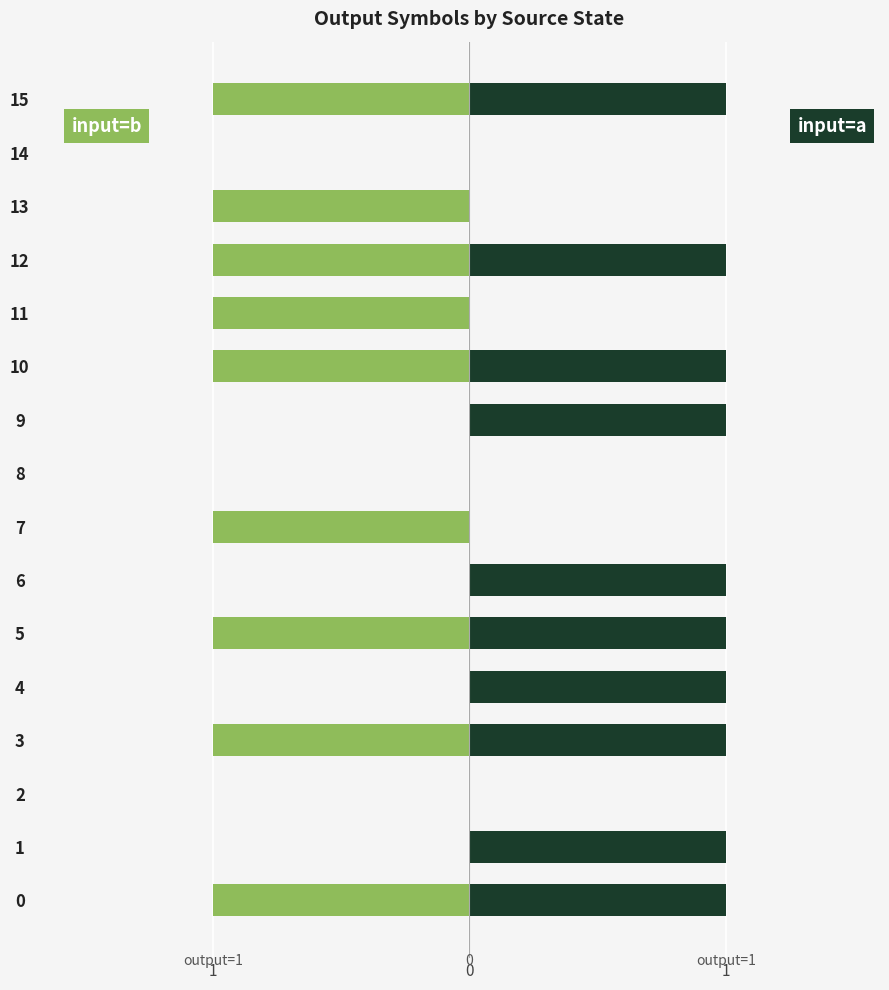

What is the difference between the maximum and minimum values in the output_symbol (input=a) series?

1